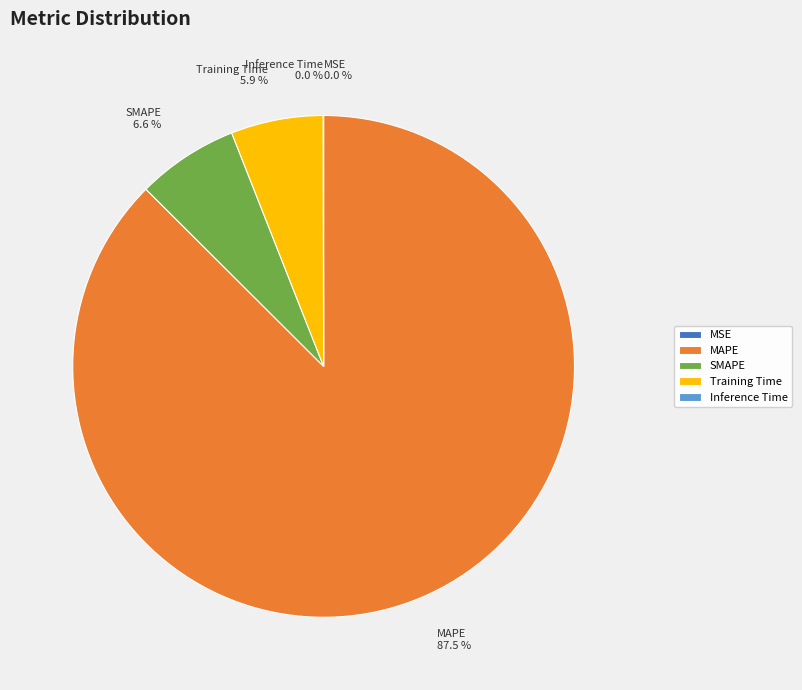

Combined, do SMAPE and MAPE account for over 50%?

Yes